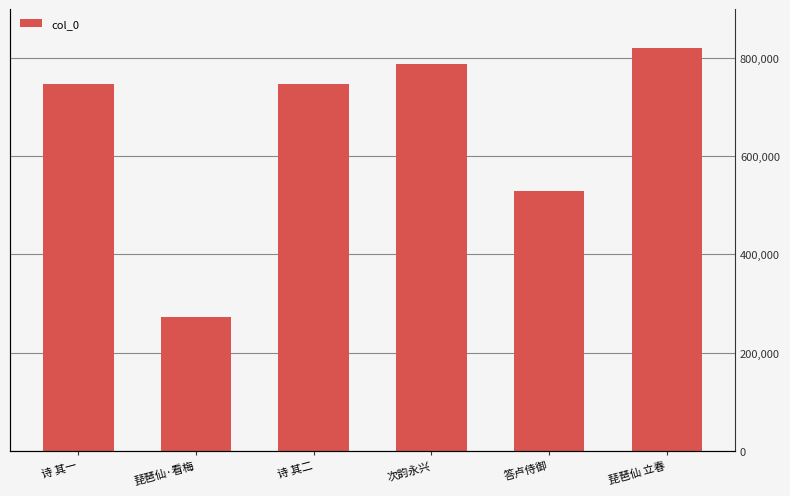

At which label does the data first exceed 747111?

次韵永兴